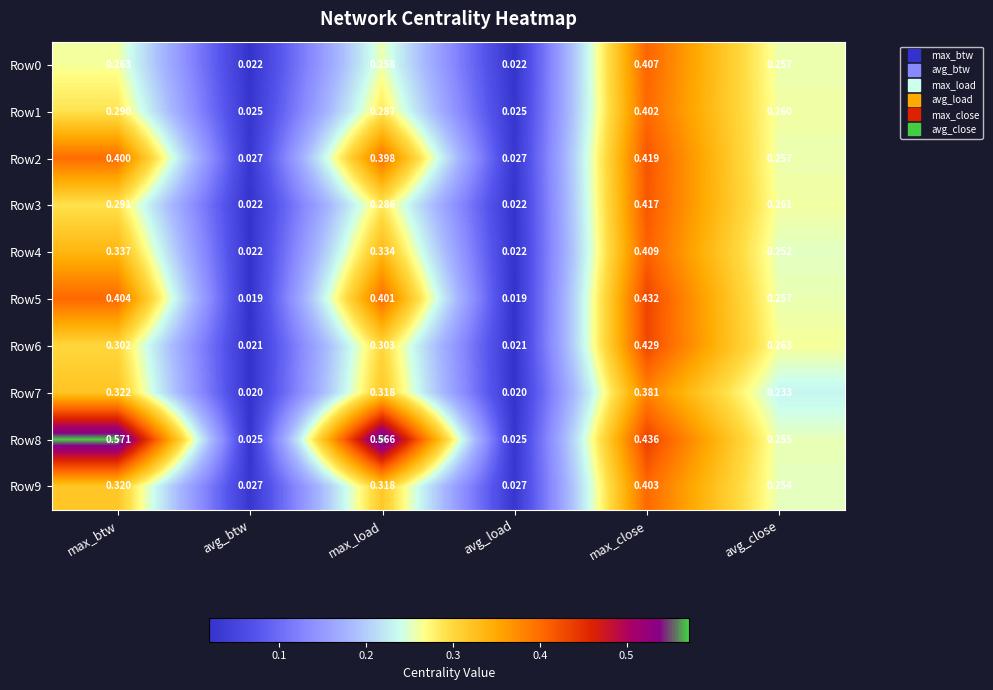

Which label corresponds to the largest value in the chart?

max_btw